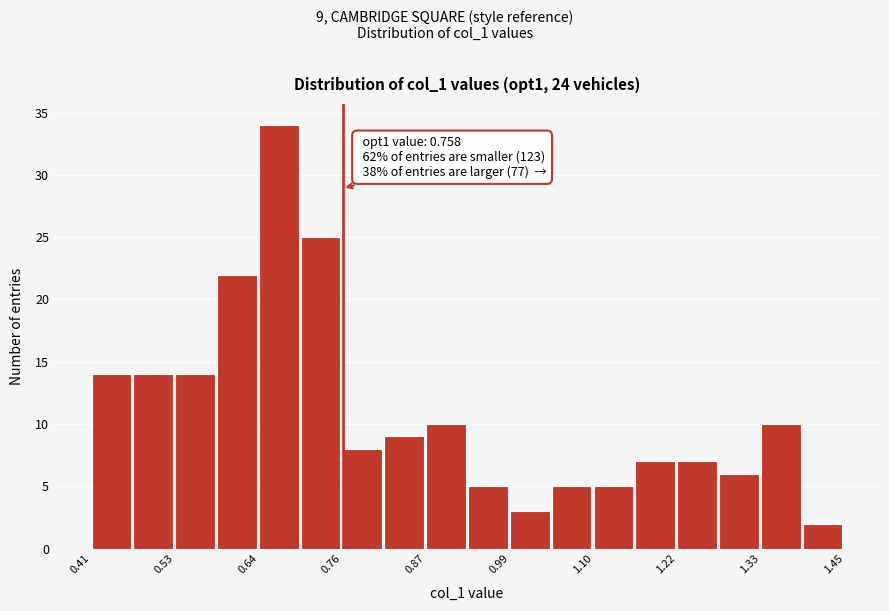

Around what value on the x-axis is the tallest bar? Give the approximate position of its centre, as read against the axis.

0.68